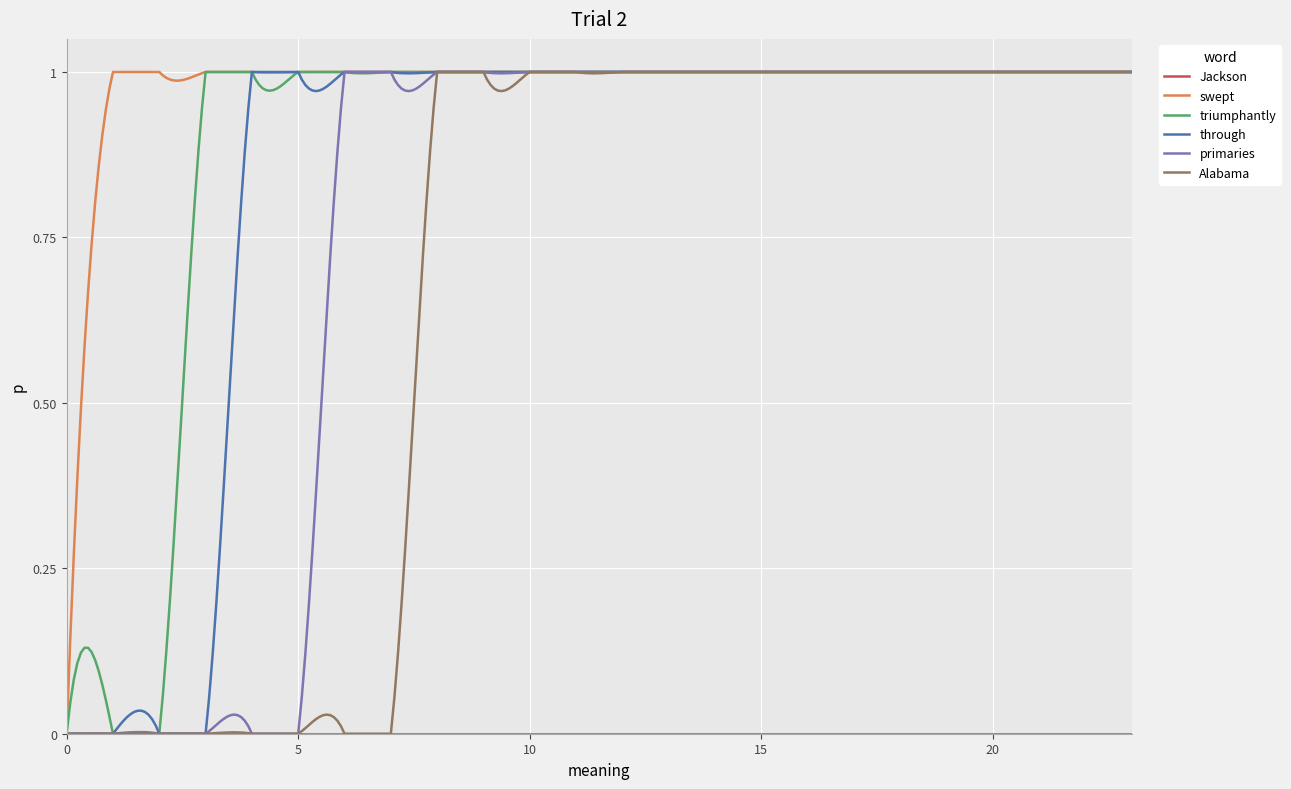

Which series has the largest total across all categories?

swept